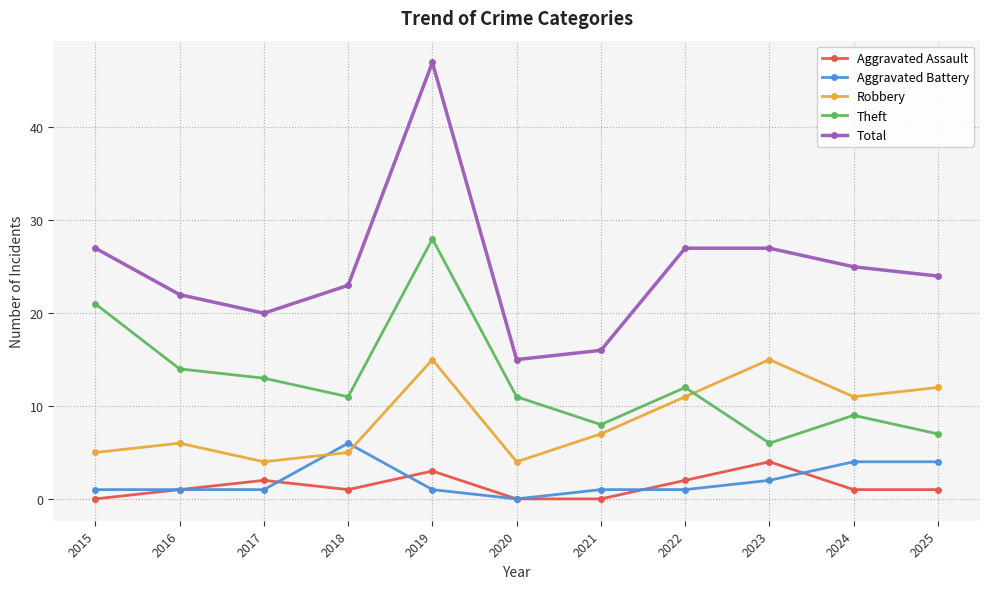

What is the difference between the Theft values at 2021 and 2024?

1